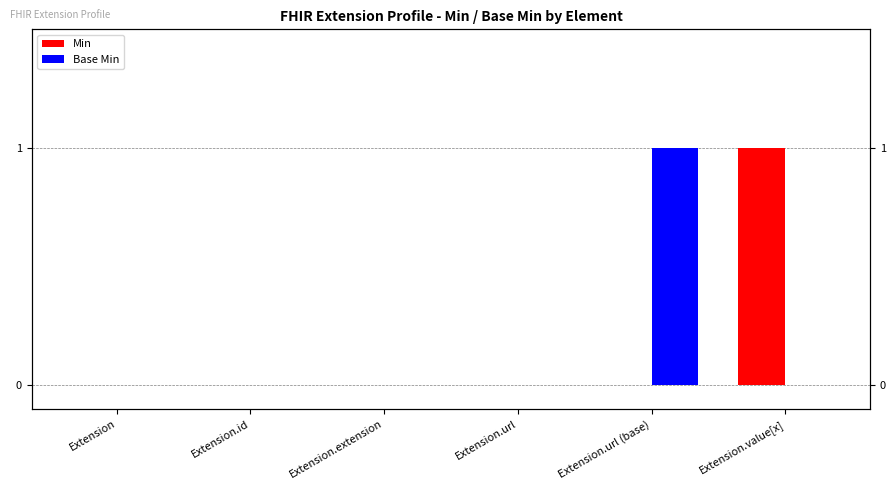

What is the sum of the Min values at Extension.value[x] and Extension?

1